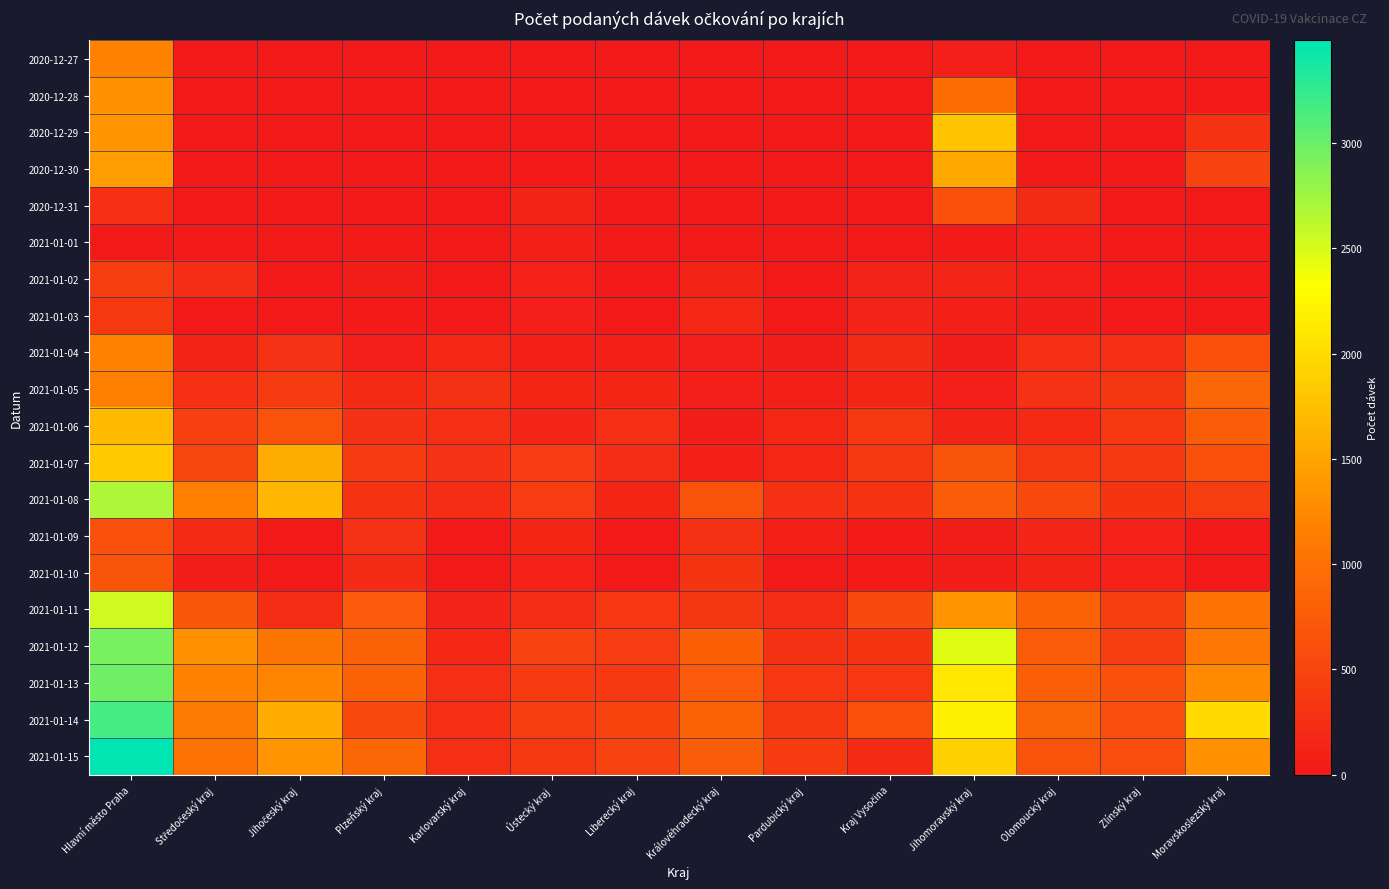

Reading left to right, extract all data points from this chart.

2020-12-27: Hlavní město Praha=1184	Středočeský kraj=0	Jihočeský kraj=0	Plzeňský kraj=0	Karlovarský kraj=0	Ústecký kraj=0	Liberecký kraj=0	Královéhradecký kraj=0	Pardubický kraj=0	Kraj Vysočina=0	Jihomoravský kraj=72	Olomoucký kraj=0	Zlínský kraj=0	Moravskoslezský kraj=1
2020-12-28: Hlavní město Praha=1309	Středočeský kraj=0	Jihočeský kraj=0	Plzeňský kraj=0	Karlovarský kraj=0	Ústecký kraj=0	Liberecký kraj=0	Královéhradecký kraj=0	Pardubický kraj=0	Kraj Vysočina=0	Jihomoravský kraj=974	Olomoucký kraj=0	Zlínský kraj=0	Moravskoslezský kraj=0
2020-12-29: Hlavní město Praha=1350	Středočeský kraj=0	Jihočeský kraj=0	Plzeňský kraj=0	Karlovarský kraj=0	Ústecký kraj=0	Liberecký kraj=0	Královéhradecký kraj=0	Pardubický kraj=0	Kraj Vysočina=0	Jihomoravský kraj=1801	Olomoucký kraj=0	Zlínský kraj=0	Moravskoslezský kraj=306
2020-12-30: Hlavní město Praha=1420	Středočeský kraj=0	Jihočeský kraj=0	Plzeňský kraj=0	Karlovarský kraj=0	Ústecký kraj=17	Liberecký kraj=0	Královéhradecký kraj=0	Pardubický kraj=0	Kraj Vysočina=0	Jihomoravský kraj=1540	Olomoucký kraj=0	Zlínský kraj=0	Moravskoslezský kraj=486
2020-12-31: Hlavní město Praha=260	Středočeský kraj=18	Jihočeský kraj=0	Plzeňský kraj=15	Karlovarský kraj=0	Ústecký kraj=132	Liberecký kraj=0	Královéhradecký kraj=0	Pardubický kraj=11	Kraj Vysočina=0	Jihomoravský kraj=636	Olomoucký kraj=212	Zlínský kraj=0	Moravskoslezský kraj=21
2021-01-01: Hlavní město Praha=0	Středočeský kraj=0	Jihočeský kraj=0	Plzeňský kraj=37	Karlovarský kraj=0	Ústecký kraj=89	Liberecký kraj=0	Královéhradecký kraj=0	Pardubický kraj=0	Kraj Vysočina=24	Jihomoravský kraj=30	Olomoucký kraj=80	Zlínský kraj=1	Moravskoslezský kraj=1
2021-01-02: Hlavní město Praha=415	Středočeský kraj=233	Jihočeský kraj=0	Plzeňský kraj=58	Karlovarský kraj=0	Ústecký kraj=96	Liberecký kraj=0	Královéhradecký kraj=124	Pardubický kraj=1	Kraj Vysočina=113	Jihomoravský kraj=138	Olomoucký kraj=78	Zlínský kraj=0	Moravskoslezský kraj=0
2021-01-03: Hlavní město Praha=355	Středočeský kraj=0	Jihočeský kraj=0	Plzeňský kraj=39	Karlovarský kraj=0	Ústecký kraj=79	Liberecký kraj=0	Královéhradecký kraj=173	Pardubický kraj=0	Kraj Vysočina=120	Jihomoravský kraj=86	Olomoucký kraj=63	Zlínský kraj=0	Moravskoslezský kraj=0
2021-01-04: Hlavní město Praha=1175	Středočeský kraj=126	Jihočeský kraj=290	Plzeňský kraj=80	Karlovarský kraj=176	Ústecký kraj=84	Liberecký kraj=82	Královéhradecký kraj=72	Pardubický kraj=55	Kraj Vysočina=208	Jihomoravský kraj=60	Olomoucký kraj=253	Zlínský kraj=254	Moravskoslezský kraj=652
2021-01-05: Hlavní město Praha=1149	Středočeský kraj=268	Jihočeský kraj=389	Plzeňský kraj=193	Karlovarský kraj=282	Ústecký kraj=157	Liberecký kraj=159	Královéhradecký kraj=74	Pardubický kraj=94	Kraj Vysočina=155	Jihomoravský kraj=77	Olomoucký kraj=296	Zlínský kraj=340	Moravskoslezský kraj=872
2021-01-06: Hlavní město Praha=1693	Středočeský kraj=444	Jihočeský kraj=658	Plzeňský kraj=274	Karlovarský kraj=250	Ústecký kraj=141	Liberecký kraj=255	Královéhradecký kraj=66	Pardubický kraj=177	Kraj Vysočina=364	Jihomoravský kraj=132	Olomoucký kraj=199	Zlínský kraj=363	Moravskoslezský kraj=784
2021-01-07: Hlavní město Praha=1839	Středočeský kraj=507	Jihočeský kraj=1579	Plzeňský kraj=384	Karlovarský kraj=288	Ústecký kraj=408	Liberecký kraj=242	Královéhradecký kraj=85	Pardubický kraj=165	Kraj Vysočina=367	Jihomoravský kraj=685	Olomoucký kraj=358	Zlínský kraj=375	Moravskoslezský kraj=651
2021-01-08: Hlavní město Praha=2689	Středočeský kraj=1165	Jihočeský kraj=1666	Plzeňský kraj=313	Karlovarský kraj=244	Ústecký kraj=407	Liberecký kraj=150	Královéhradecký kraj=655	Pardubický kraj=262	Kraj Vysočina=306	Jihomoravský kraj=779	Olomoucký kraj=554	Zlínský kraj=324	Moravskoslezský kraj=422
2021-01-09: Hlavní město Praha=630	Středočeský kraj=192	Jihočeský kraj=6	Plzeňský kraj=296	Karlovarský kraj=0	Ústecký kraj=159	Liberecký kraj=0	Královéhradecký kraj=286	Pardubický kraj=84	Kraj Vysočina=30	Jihomoravský kraj=55	Olomoucký kraj=143	Zlínský kraj=99	Moravskoslezský kraj=12
2021-01-10: Hlavní město Praha=689	Středočeský kraj=64	Jihočeský kraj=0	Plzeňský kraj=211	Karlovarský kraj=0	Ústecký kraj=96	Liberecký kraj=0	Královéhradecký kraj=319	Pardubický kraj=0	Kraj Vysočina=30	Jihomoravský kraj=67	Olomoucký kraj=133	Zlínský kraj=103	Moravskoslezský kraj=0
2021-01-11: Hlavní město Praha=2546	Středočeský kraj=722	Jihočeský kraj=244	Plzeňský kraj=744	Karlovarský kraj=121	Ústecký kraj=241	Liberecký kraj=345	Královéhradecký kraj=338	Pardubický kraj=236	Kraj Vysočina=562	Jihomoravský kraj=1360	Olomoucký kraj=844	Zlínský kraj=427	Moravskoslezský kraj=1028
2021-01-12: Hlavní město Praha=2940	Středočeský kraj=1322	Jihočeský kraj=1052	Plzeňský kraj=844	Karlovarský kraj=174	Ústecký kraj=486	Liberecký kraj=399	Královéhradecký kraj=804	Pardubický kraj=278	Kraj Vysočina=324	Jihomoravský kraj=2461	Olomoucký kraj=774	Zlínský kraj=411	Moravskoslezský kraj=1076
2021-01-13: Hlavní město Praha=2975	Středočeský kraj=1178	Jihočeský kraj=1204	Plzeňský kraj=844	Karlovarský kraj=246	Ústecký kraj=383	Liberecký kraj=375	Královéhradecký kraj=743	Pardubický kraj=349	Kraj Vysočina=349	Jihomoravský kraj=2105	Olomoucký kraj=794	Zlínský kraj=641	Moravskoslezský kraj=1263
2021-01-14: Hlavní město Praha=3164	Středočeský kraj=1094	Jihočeský kraj=1564	Plzeňský kraj=572	Karlovarský kraj=247	Ústecký kraj=428	Liberecký kraj=503	Královéhradecký kraj=818	Pardubický kraj=366	Kraj Vysočina=629	Jihomoravský kraj=2203	Olomoucký kraj=862	Zlínský kraj=587	Moravskoslezský kraj=1995
2021-01-15: Hlavní město Praha=3488	Středočeský kraj=1033	Jihočeský kraj=1357	Plzeňský kraj=899	Karlovarský kraj=256	Ústecký kraj=359	Liberecký kraj=477	Královéhradecký kraj=785	Pardubický kraj=393	Kraj Vysočina=204	Jihomoravský kraj=1899	Olomoucký kraj=660	Zlínský kraj=587	Moravskoslezský kraj=1322